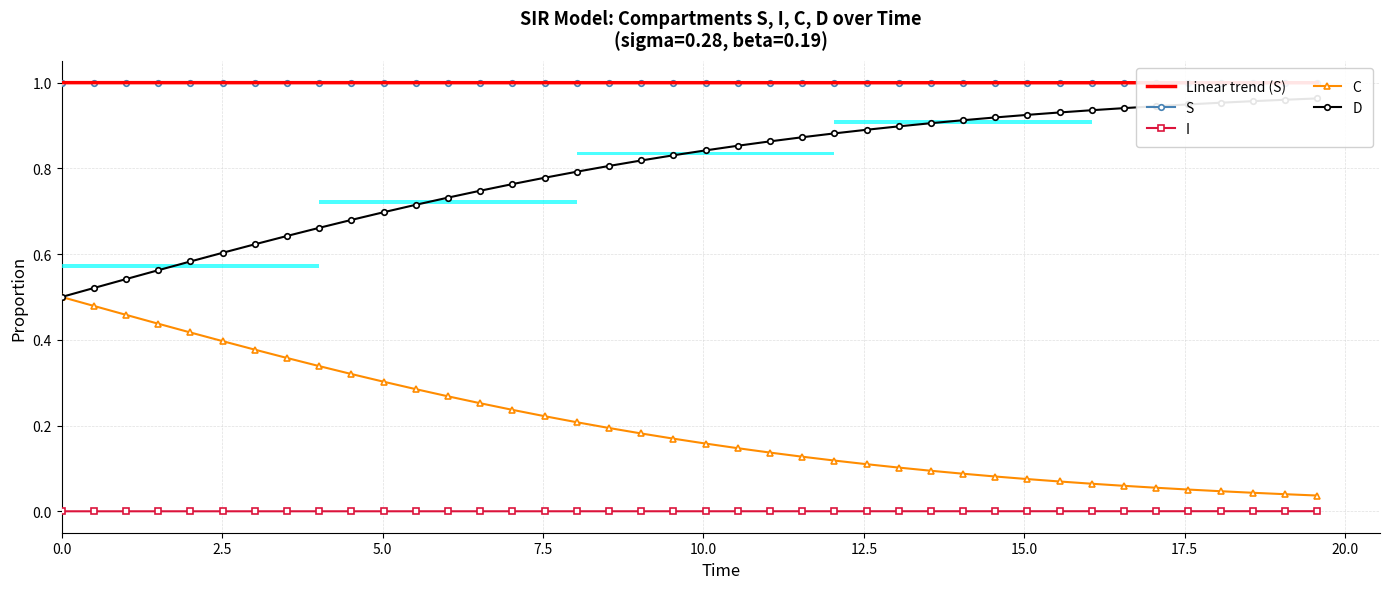

Reading left to right, list all the values displayed in this chart.

Linear trend (S): 1.0	1.0	1.0	1.0	1.0	1.0	1.0	1.0	1.0	1.0	1.0	1.0	1.0	1.0	1.0	1.0	1.0	1.0	1.0	1.0	1.0	1.0	1.0	1.0	1.0	1.0	1.0	1.0	1.0	1.0	1.0	1.0	1.0	1.0	1.0	1.0	1.0	1.0	1.0	1.0
S: 1.0	1.0	1.0	1.0	1.0	1.0	1.0	1.0	1.0	1.0	1.0	1.0	1.0	1.0	1.0	1.0	1.0	1.0	1.0	1.0	1.0	1.0	1.0	1.0	1.0	1.0	1.0	1.0	1.0	1.0	1.0	1.0	1.0	1.0	1.0	1.0	1.0	1.0	1.0	1.0
I: 0.0	0.0	0.0	0.0	0.0	0.0	0.0	0.0	0.0	0.0	0.0	0.0	0.0	0.0	0.0	0.0	0.0	0.0	0.0	0.0	0.0	0.0	0.0	0.0	0.0	0.0	0.0	0.0	0.0	0.0	0.0	0.0	0.0	0.0	0.0	0.0	0.0	0.0	0.0	0.0
C: 0.5	0.5	0.5	0.4	0.4	0.4	0.4	0.4	0.3	0.3	0.3	0.3	0.3	0.3	0.2	0.2	0.2	0.2	0.2	0.2	0.2	0.1	0.1	0.1	0.1	0.1	0.1	0.1	0.1	0.1	0.1	0.1	0.1	0.1	0.1	0.1	0.0	0.0	0.0	0.0
D: 0.5	0.5	0.5	0.6	0.6	0.6	0.6	0.6	0.7	0.7	0.7	0.7	0.7	0.7	0.8	0.8	0.8	0.8	0.8	0.8	0.8	0.9	0.9	0.9	0.9	0.9	0.9	0.9	0.9	0.9	0.9	0.9	0.9	0.9	0.9	0.9	1.0	1.0	1.0	1.0